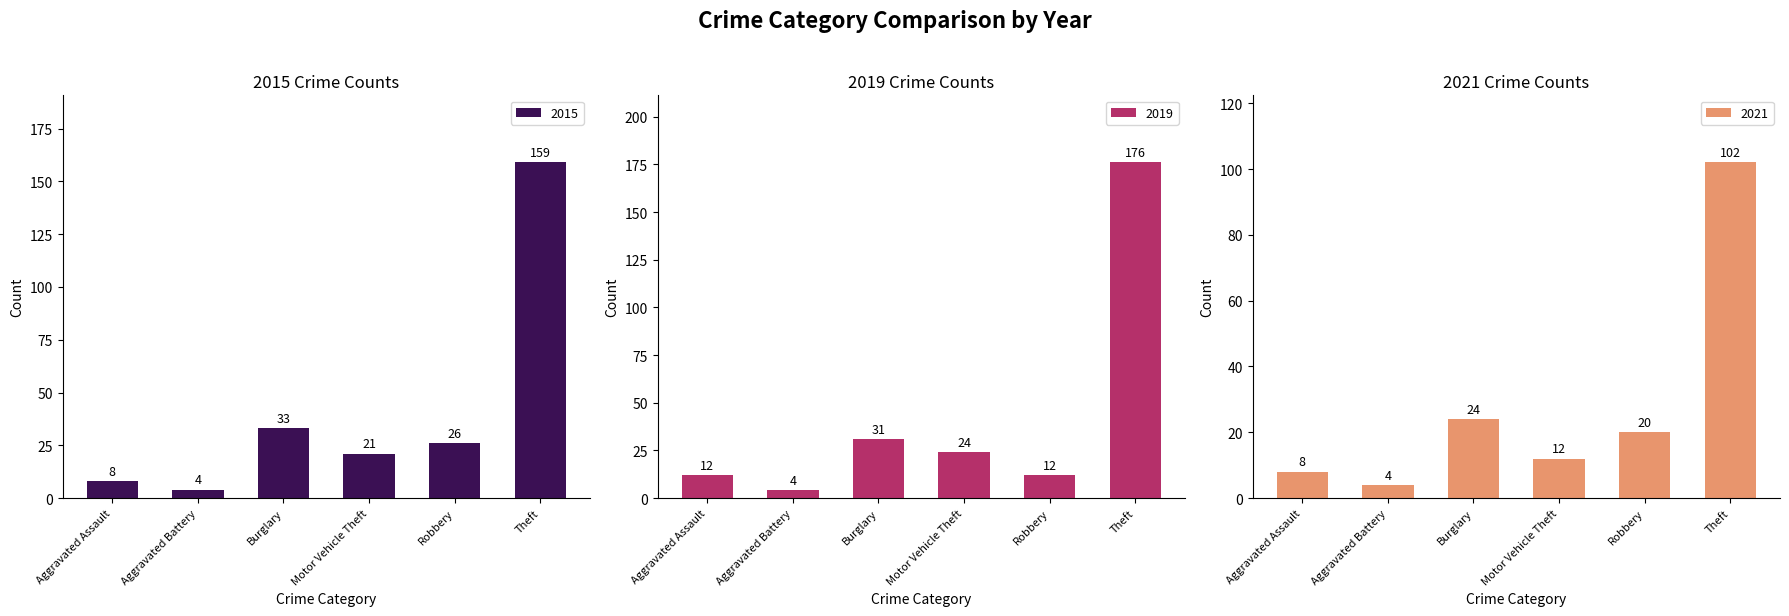

Which series has the largest range (max minus min)?

2019